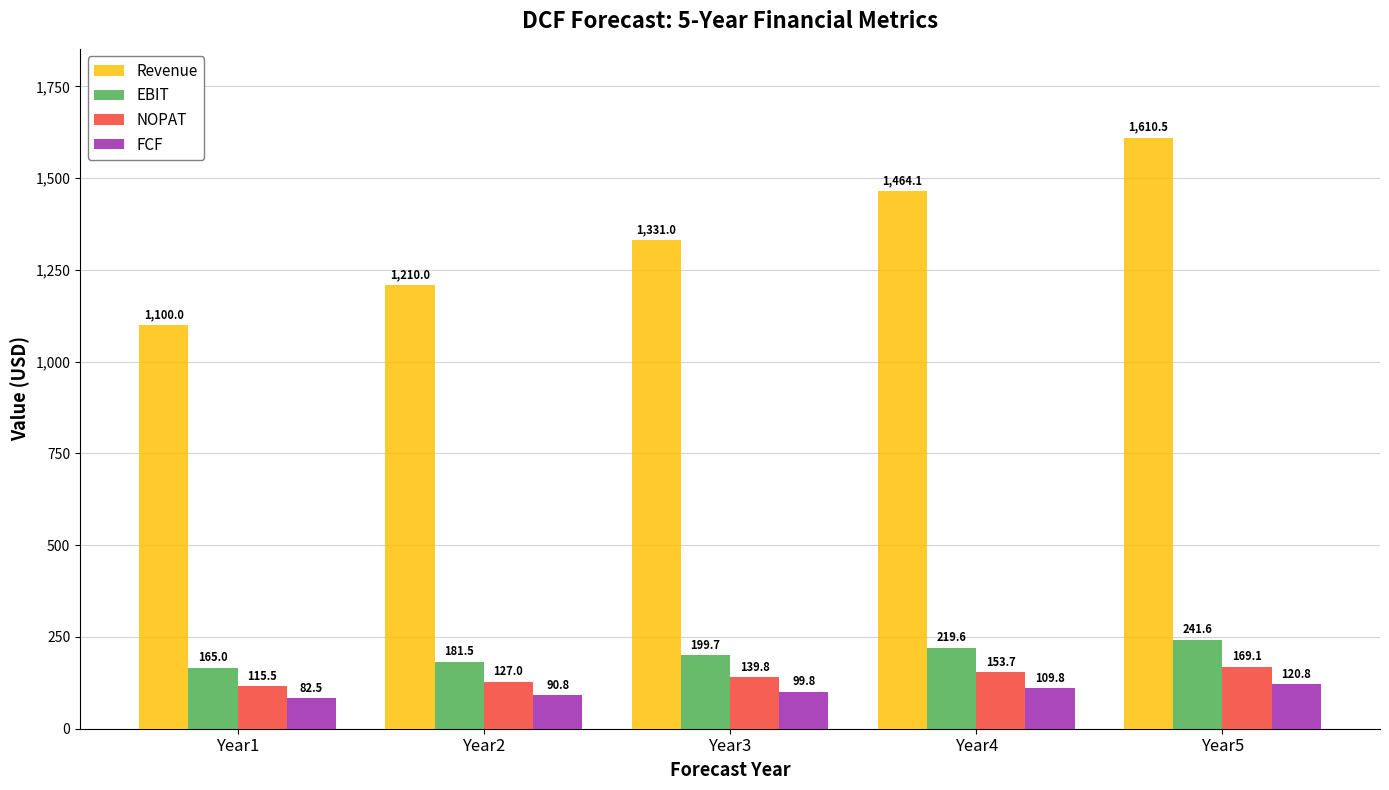

At which category does the chart reach its minimum across all series?

Year1